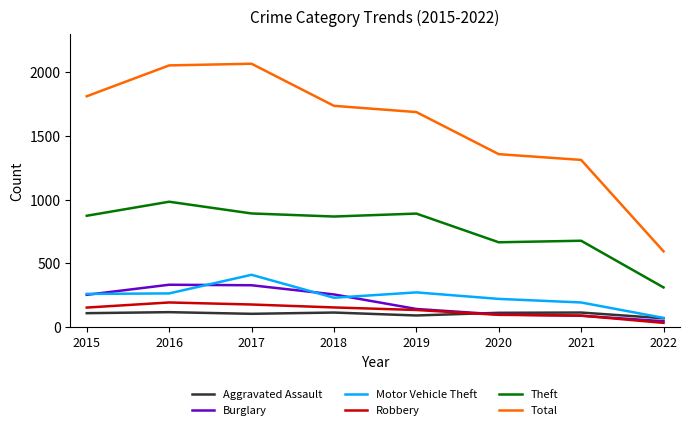

True or false: Motor Vehicle Theft has a value of 273 at 2019.

True